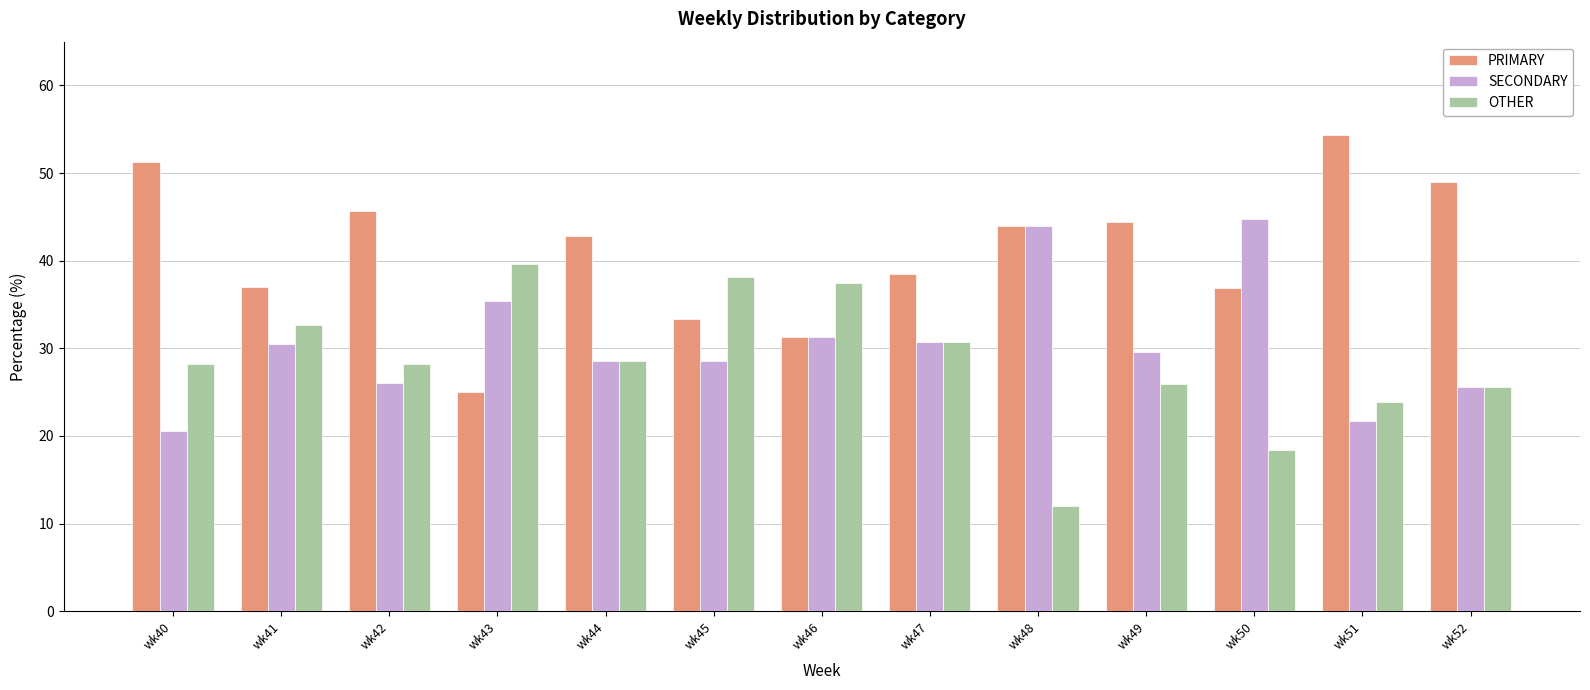

List the series in order of their overall mean, highest first.

PRIMARY, SECONDARY, OTHER